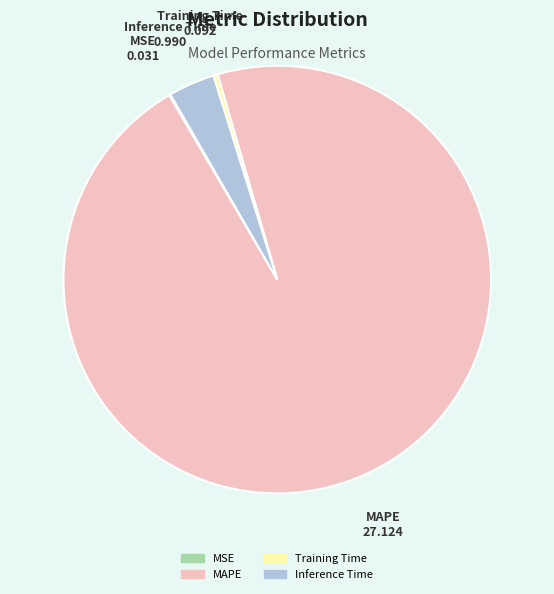

Which has a higher value, MAPE or Training Time?

MAPE